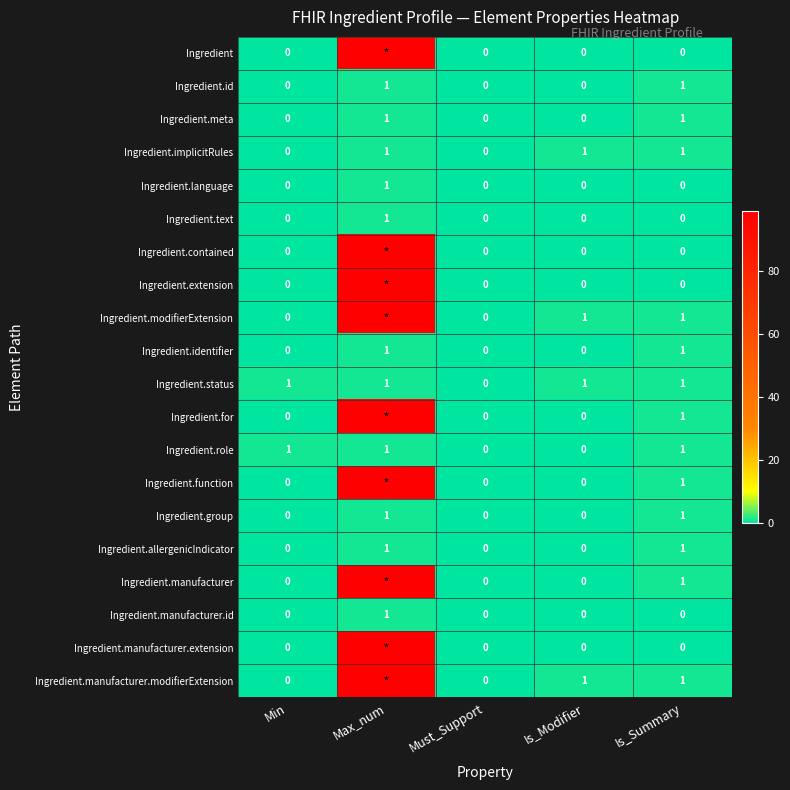

The value of Ingredient.manufacturer.id at Min is 0. True or false?

True